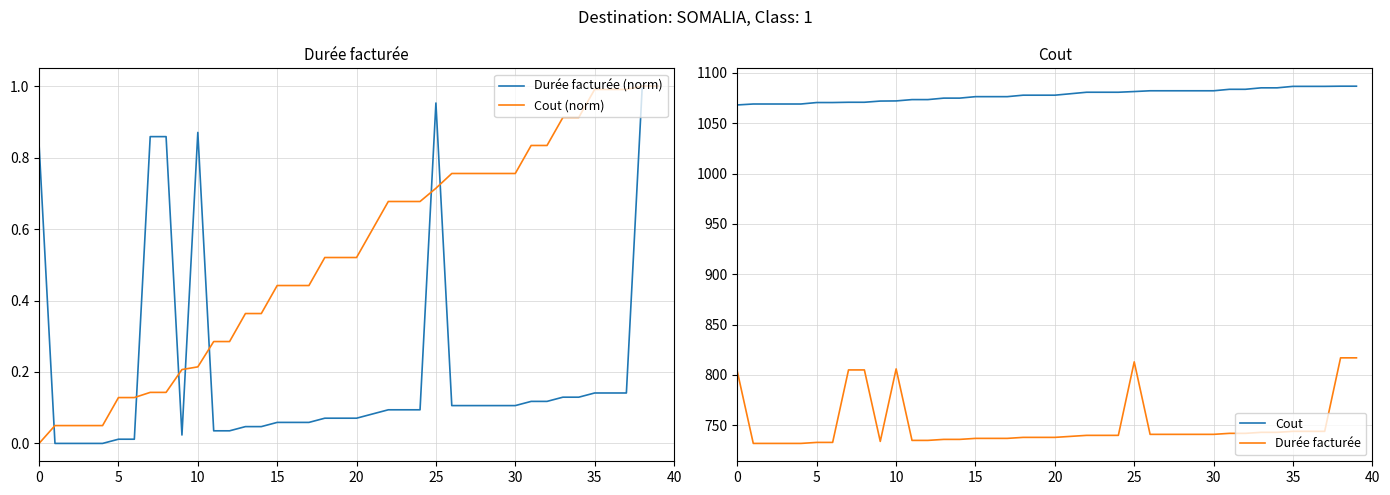

What is the difference between the maximum and minimum values in the Durée facturée (norm) series?

1.0